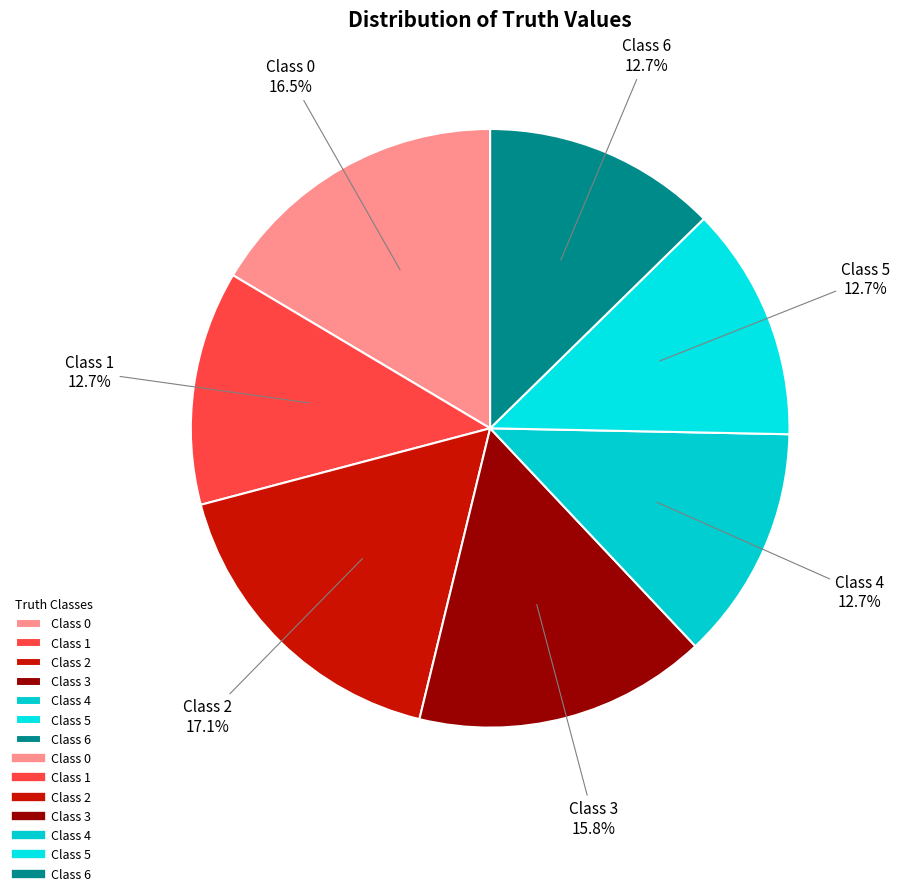

What is the largest slice in the pie chart?

Class 2